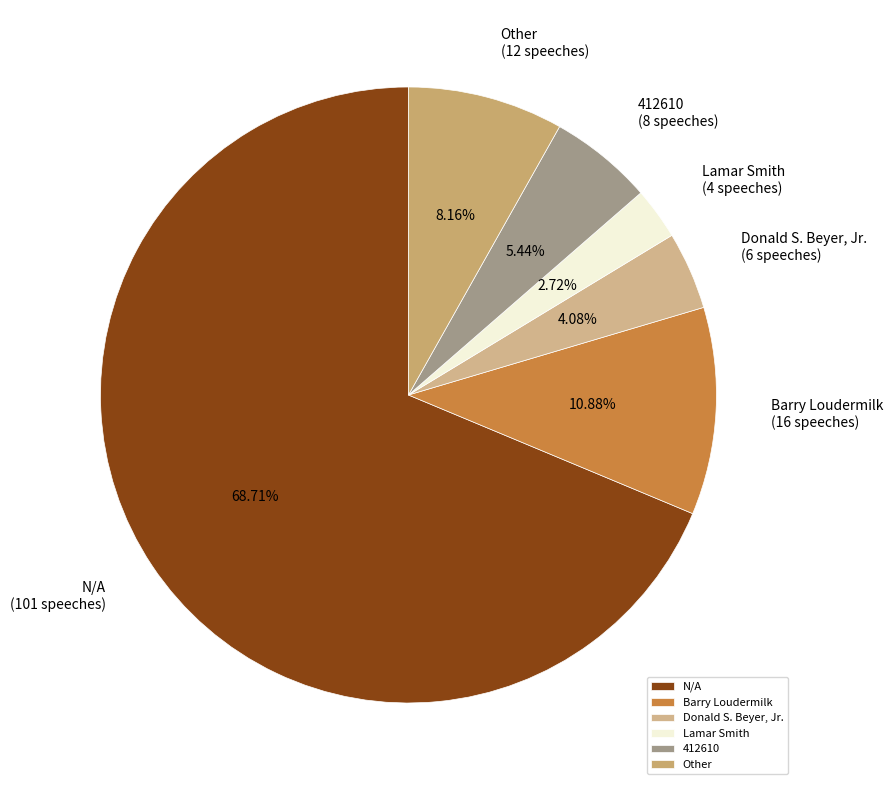

What is the smallest slice in the pie chart?

Lamar Smith